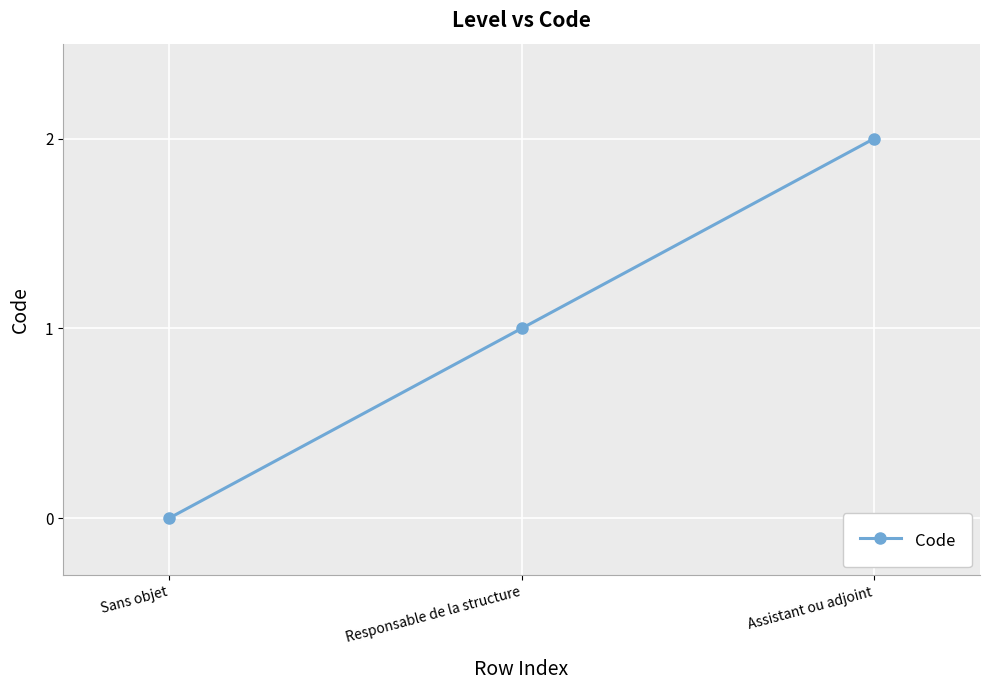

Is it true that the value at Sans objet is 0?

True